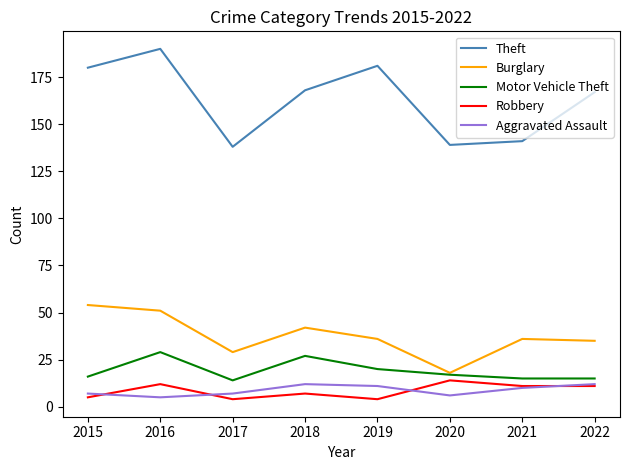

At how many categories does at least one series exceed 185?

1